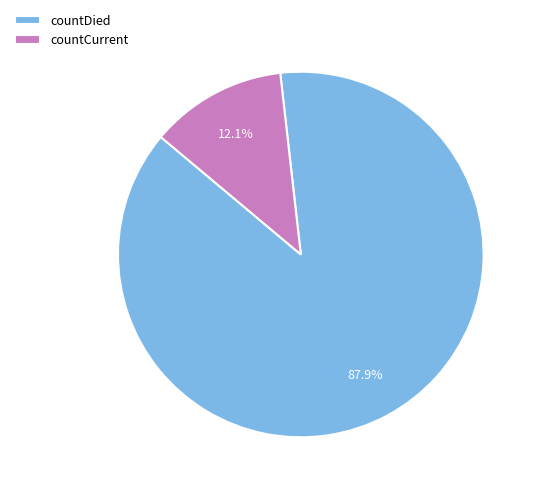

To the nearest percent, what is the difference between the largest and smallest slice percentages?

76%